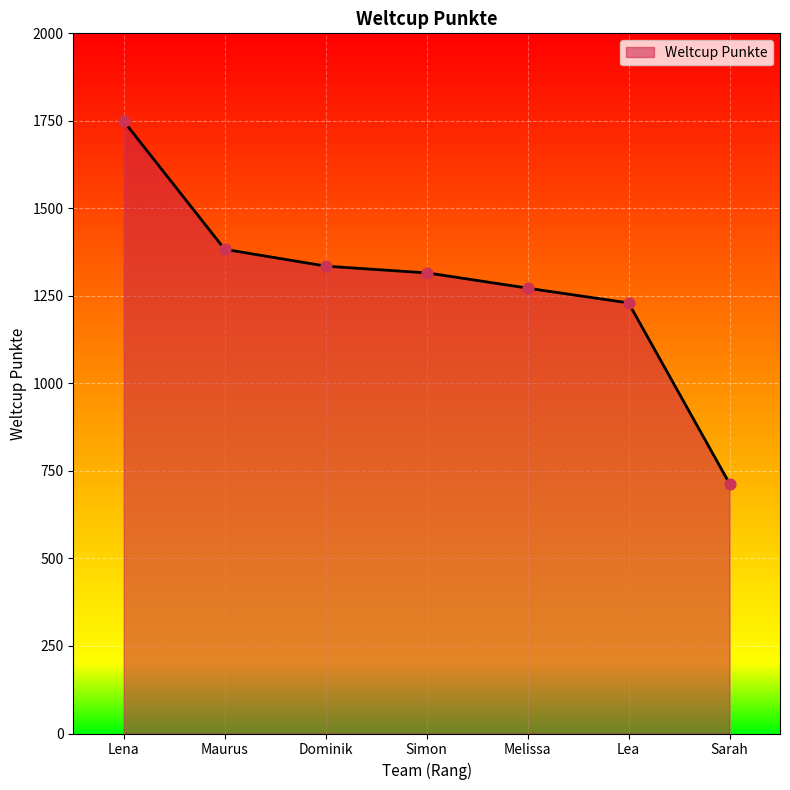

What is the change in value from Lena to Dominik?

-414